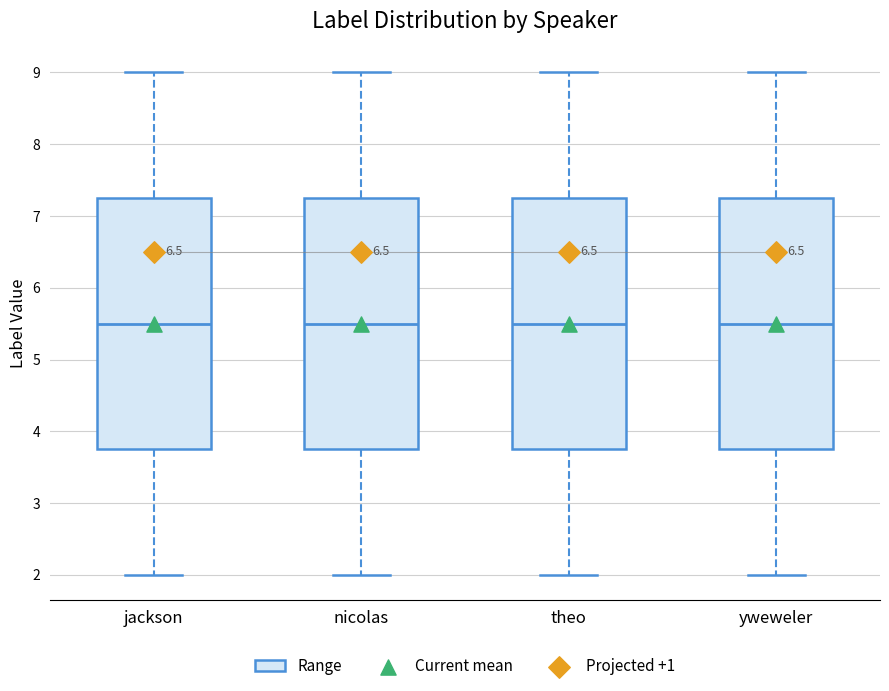

Where does the lower whisker of the box for theo end on the y-axis? The values are not printed on the chart, so give them approximately, as read against the axis.

2.0